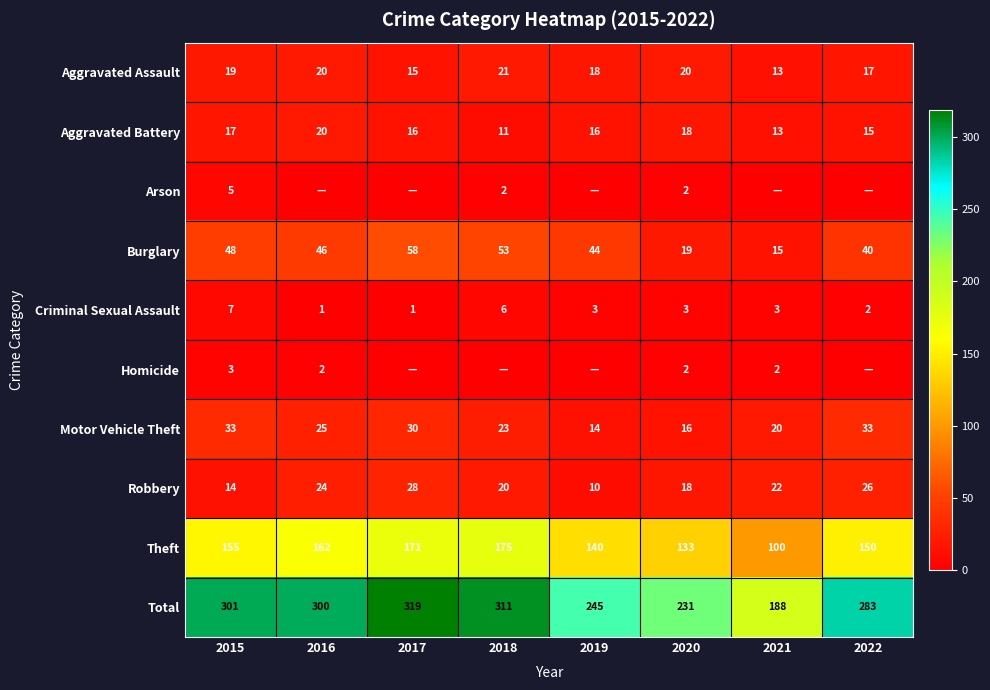

The value of Aggravated Assault at 2017 is 24. True or false?

False